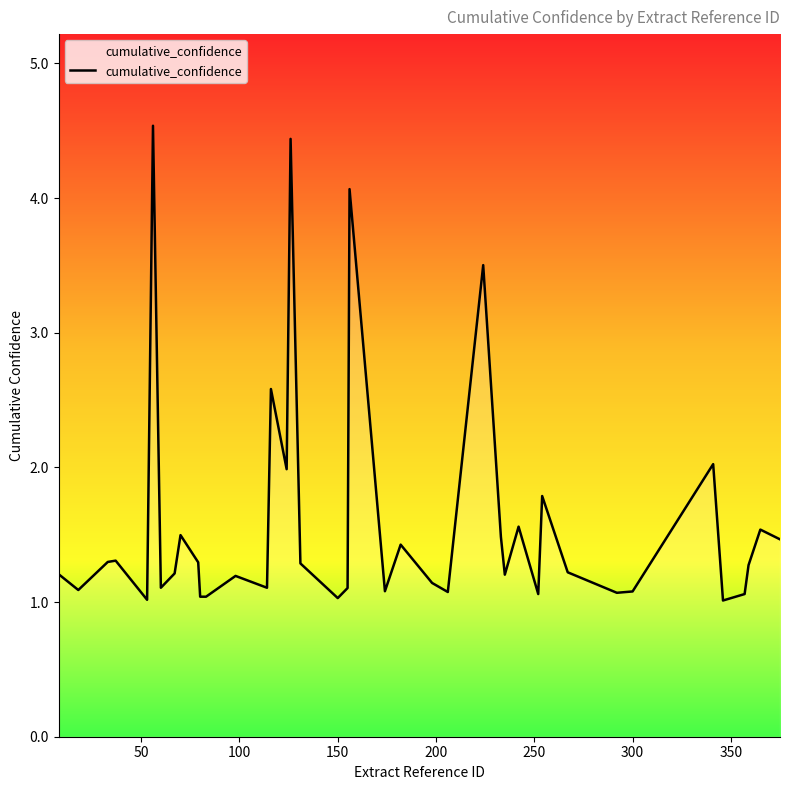

Is this an area chart (filled region under the line)?

No